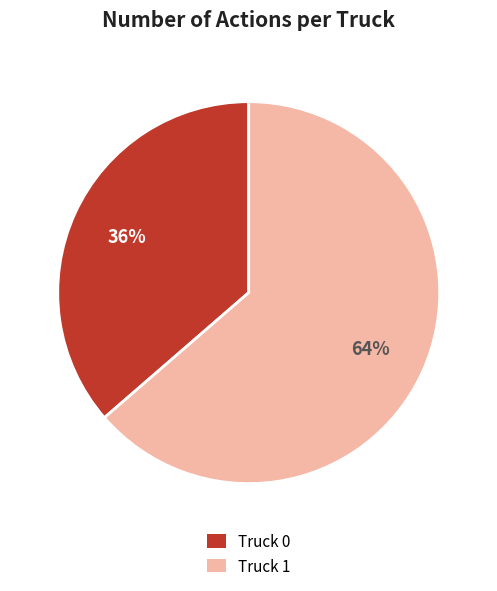

How many segments does this pie chart have?

2